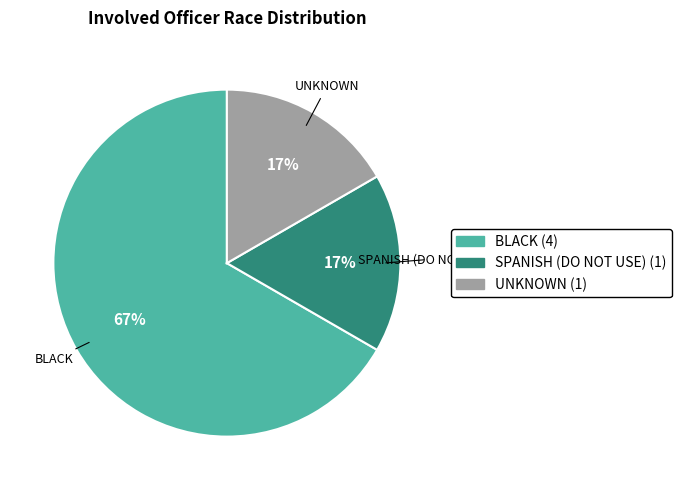

To the nearest percent, what is the difference between the largest and smallest slice percentages?

50%